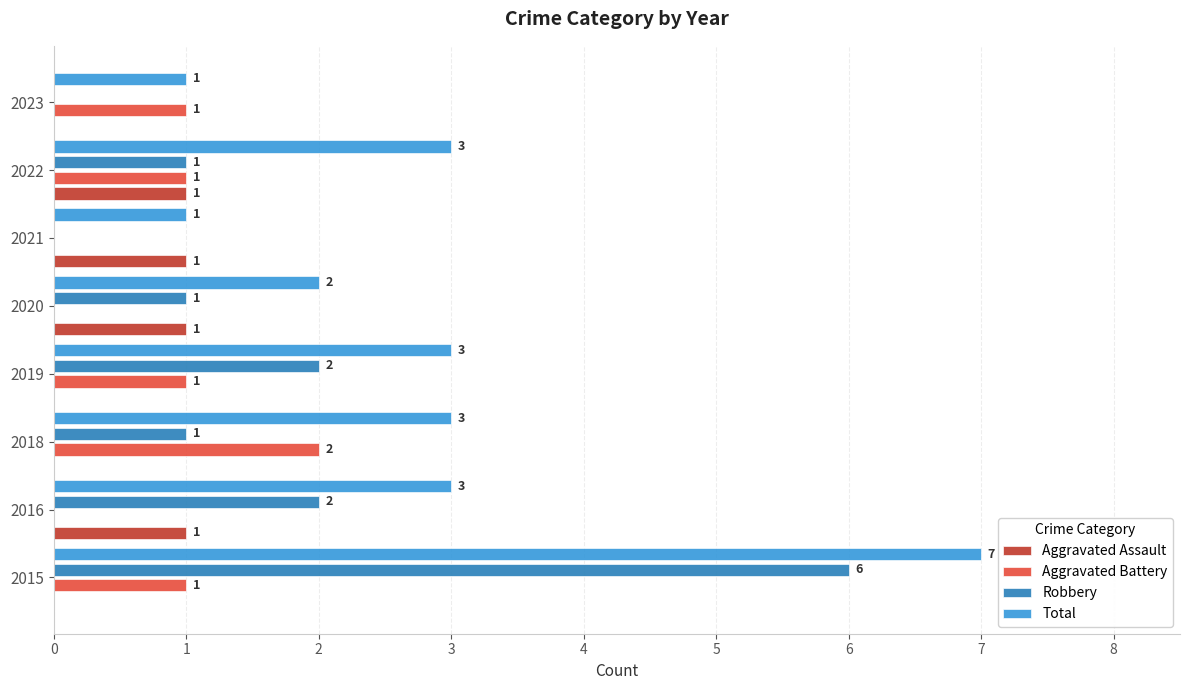

At which category is the sum across all series the highest?

2015